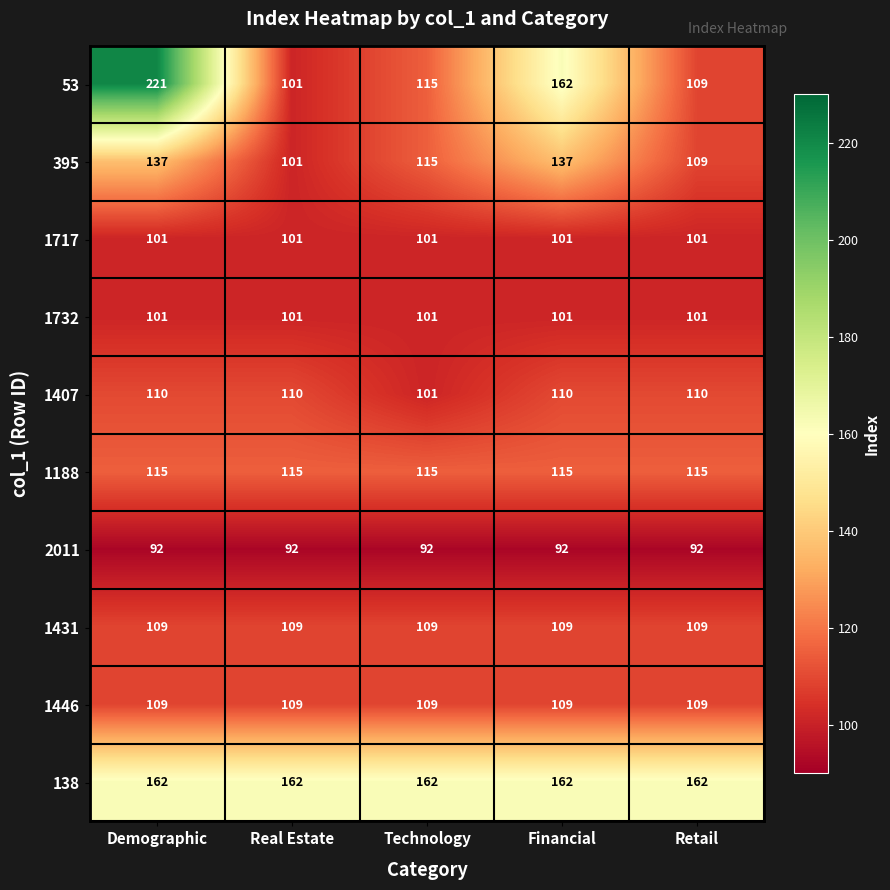

What is the lowest value of the 138 series?

162